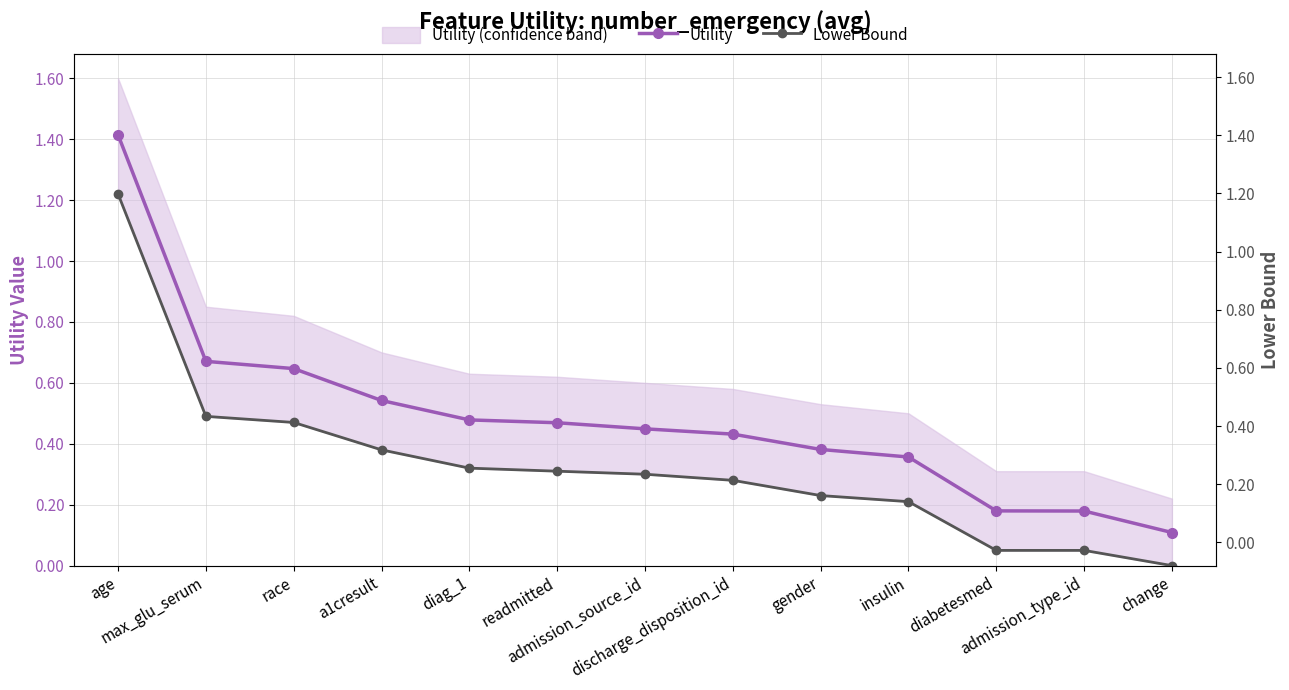

What is the difference between the maximum and minimum values in the Lower Bound series?

1.2